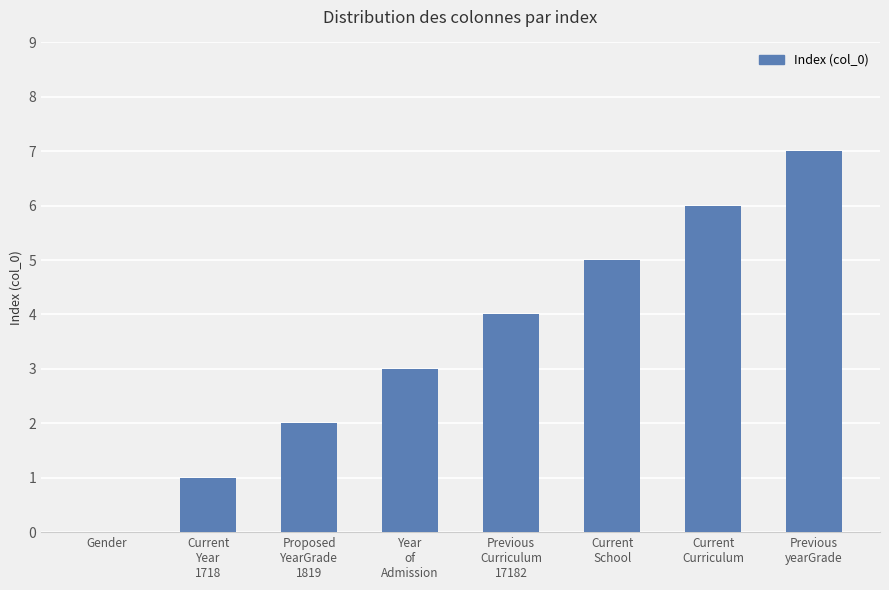

How many distinct data groups are displayed?

1